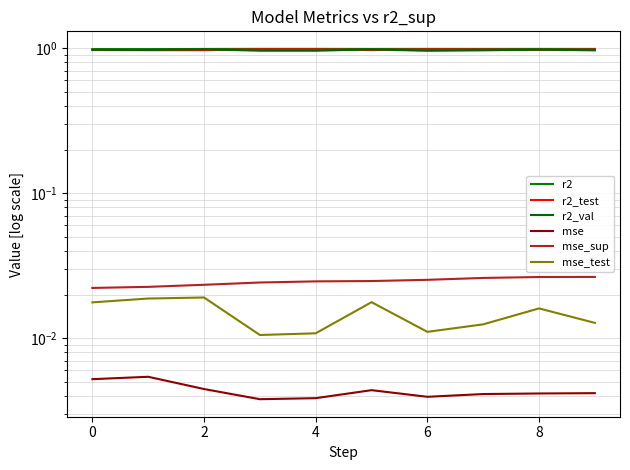

The value of r2_val at 5 is 1.0. True or false?

True